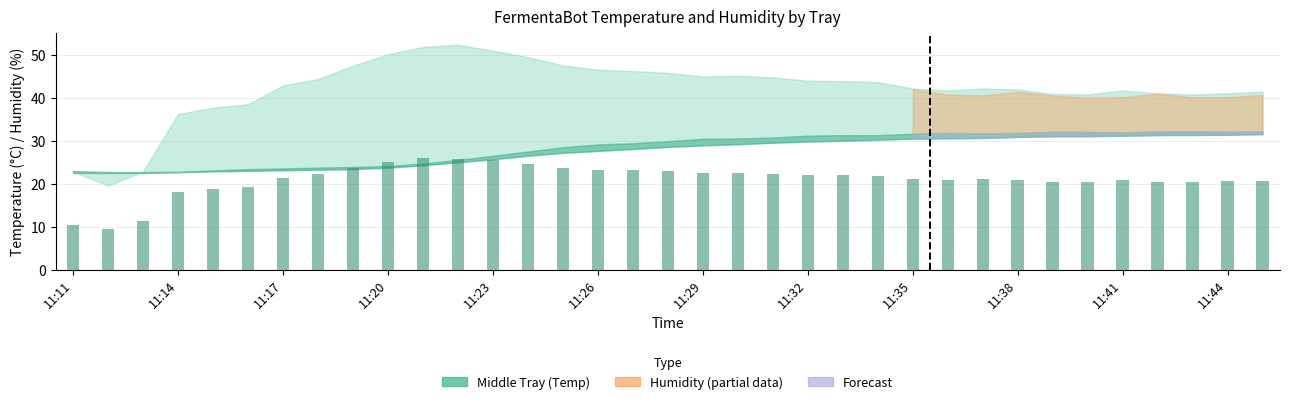

What is the minimum value shown in the chart?

9.4